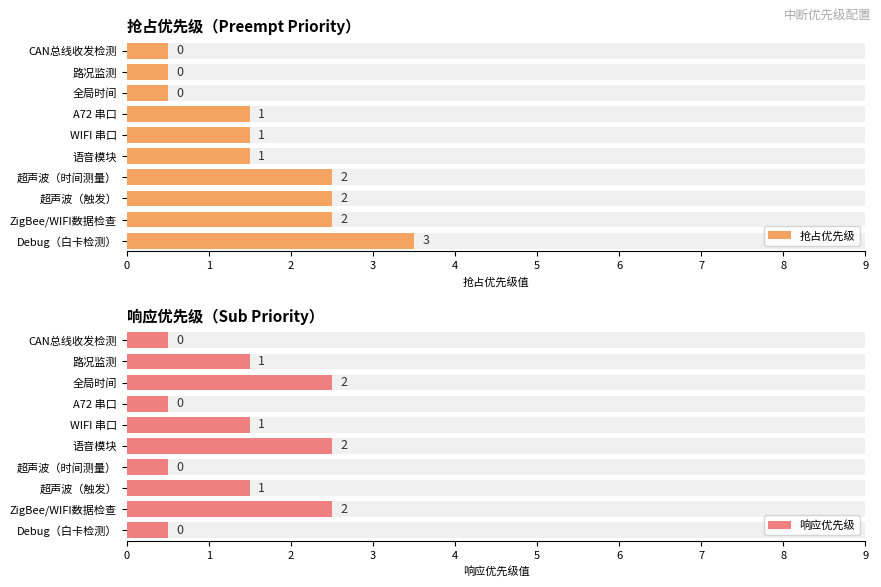

At which label does 响应 reach its peak?

全局时间